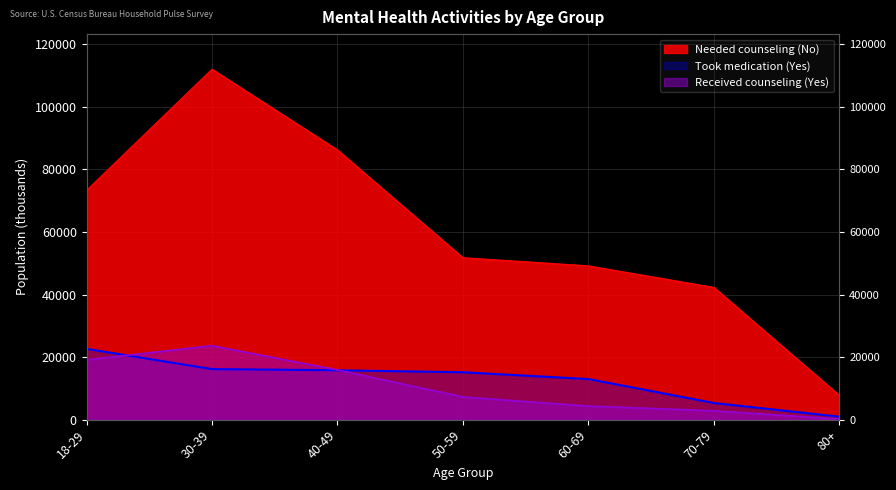

Is the value of Received counseling (Yes) at 30-39 greater than the value of Needed counseling (No) at 18-29?

No